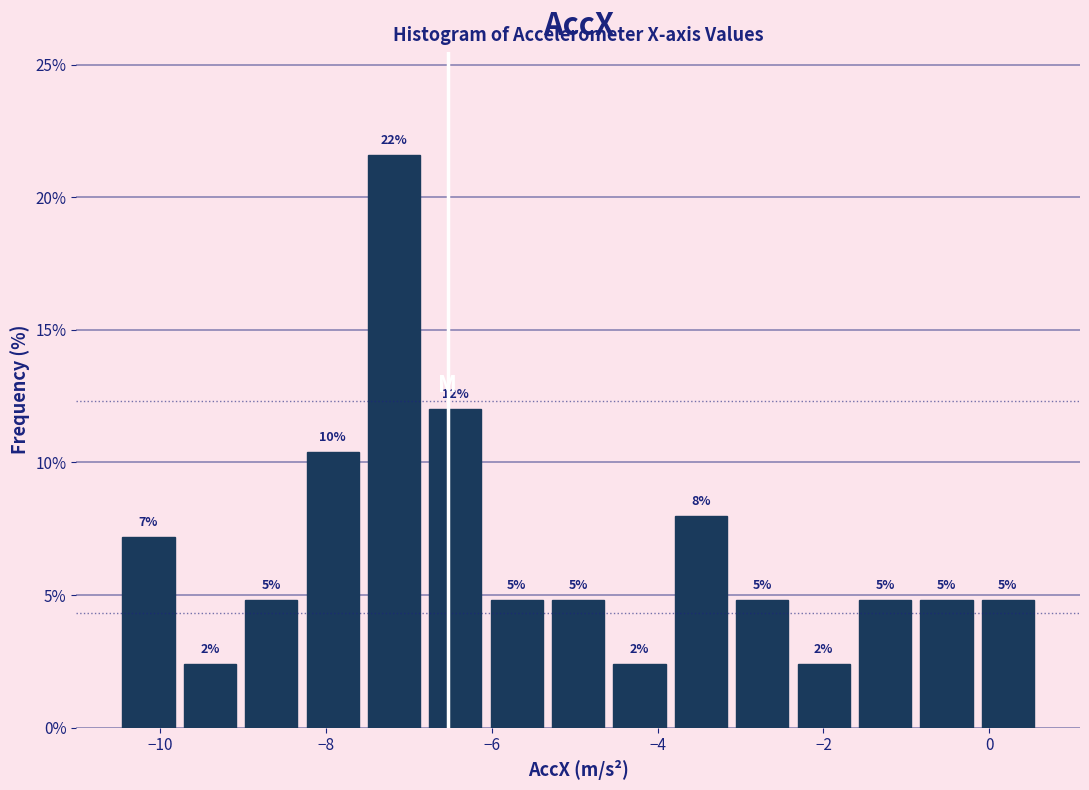

Around what value on the x-axis is the tallest bar? Give the approximate position of its centre, as read against the axis.

-7.2